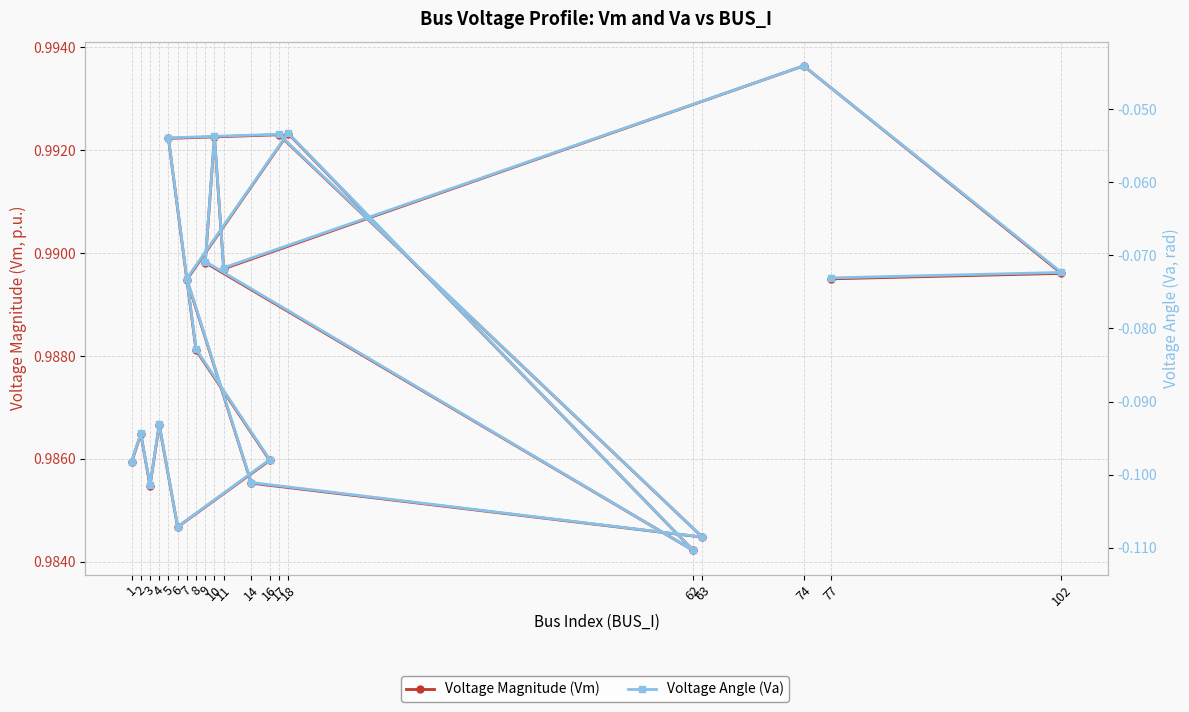

List the series in order of their peak value, highest first.

Voltage Magnitude (Vm), Voltage Angle (Va)